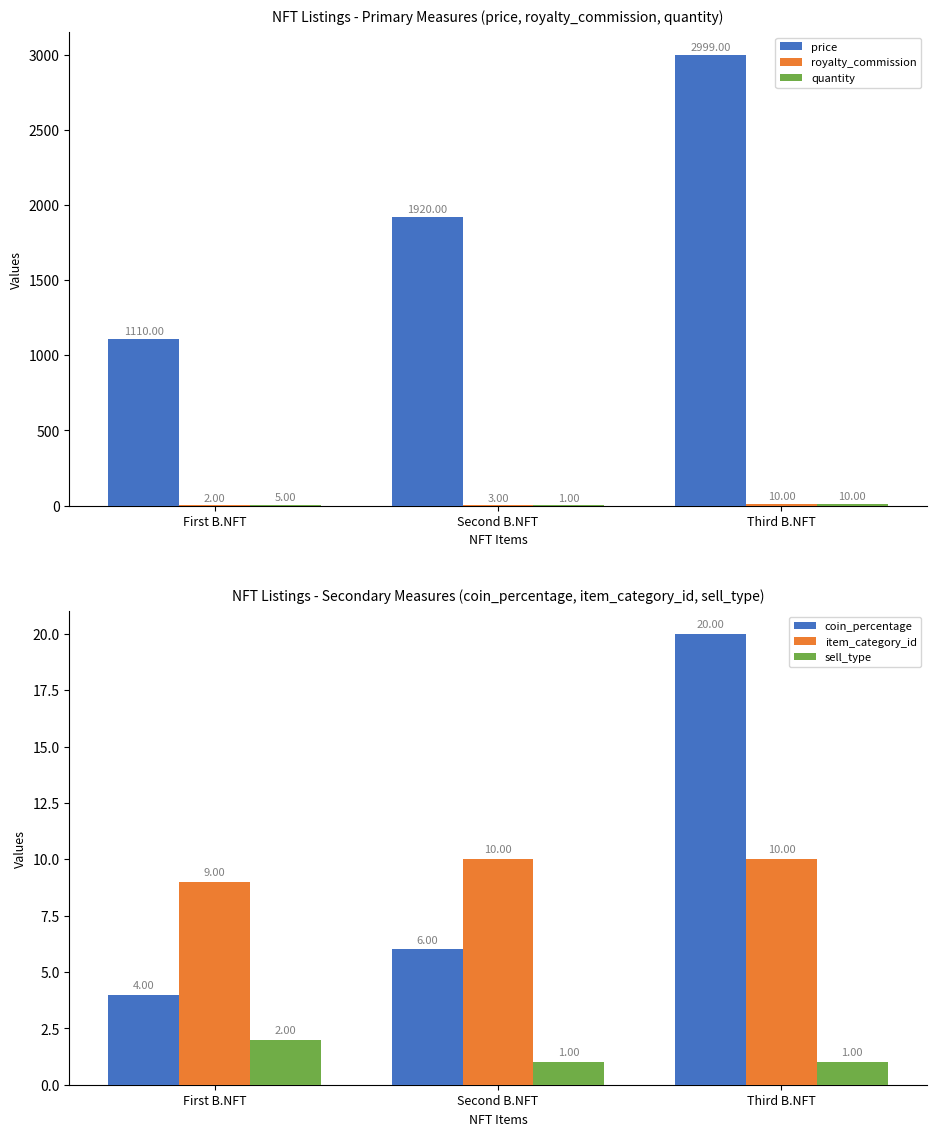

What are all the series names shown in the legend?

price, royalty_commission, quantity, coin_percentage, item_category_id, sell_type